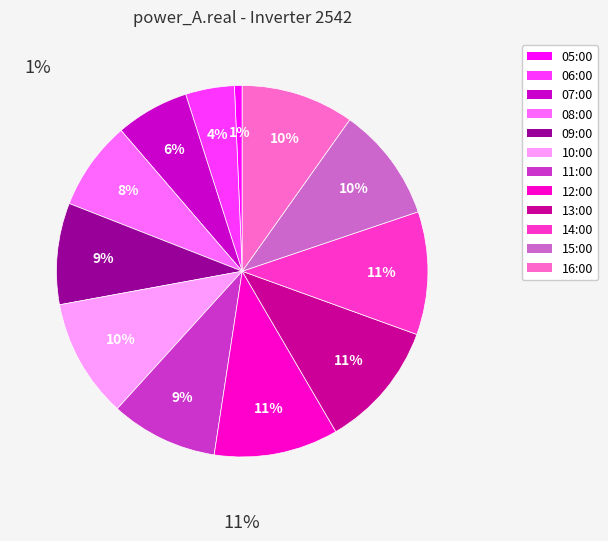

Which category has the biggest portion of the pie?

13:00